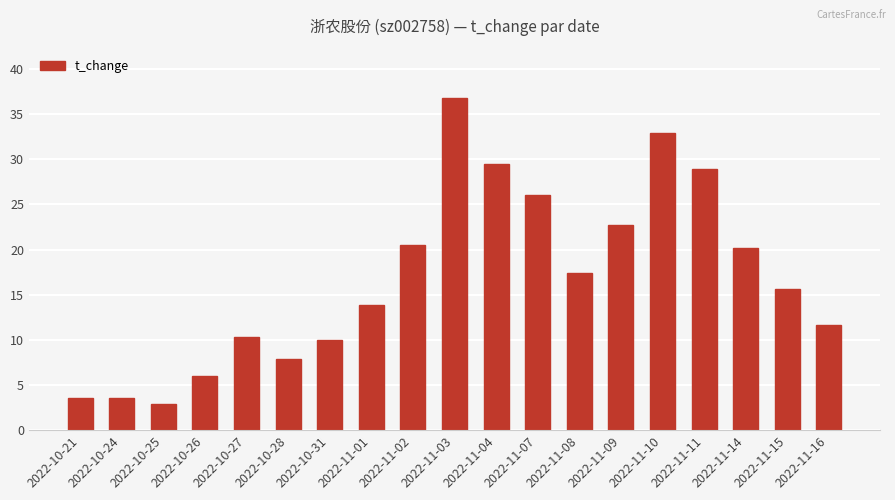

Which category has the highest value across all series?

2022-11-03